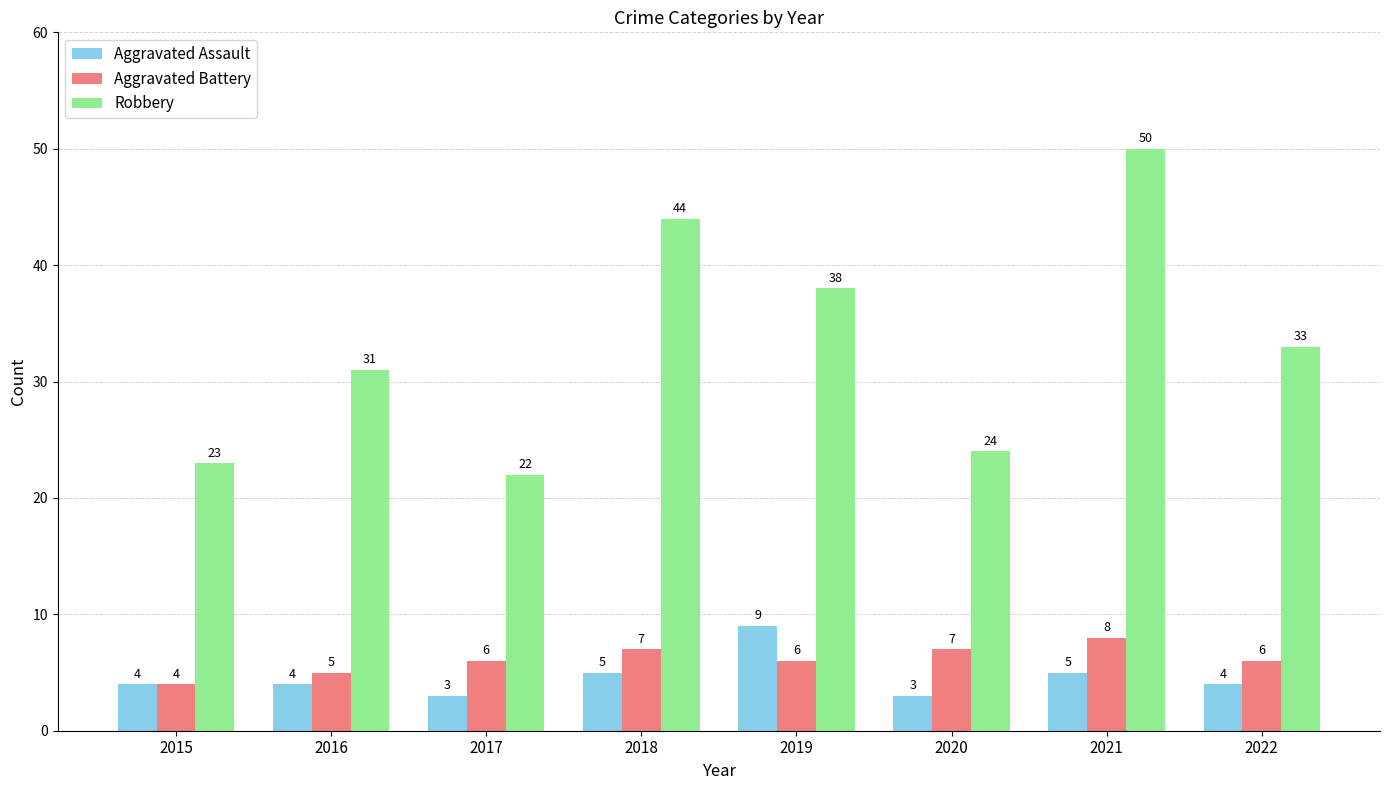

What is the difference between the second highest and second lowest values in the Aggravated Assault series?

2